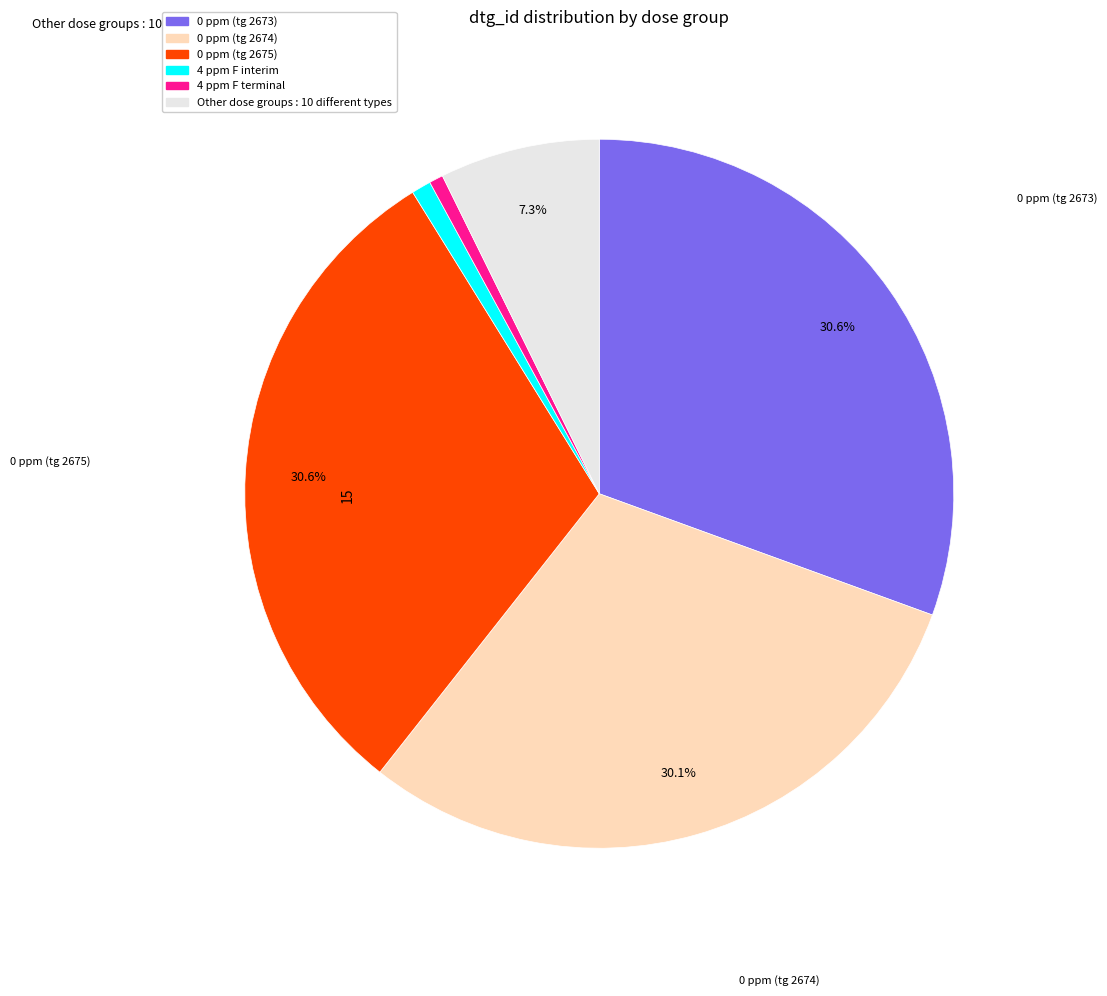

Is there any slice that represents more than half of the pie?

No